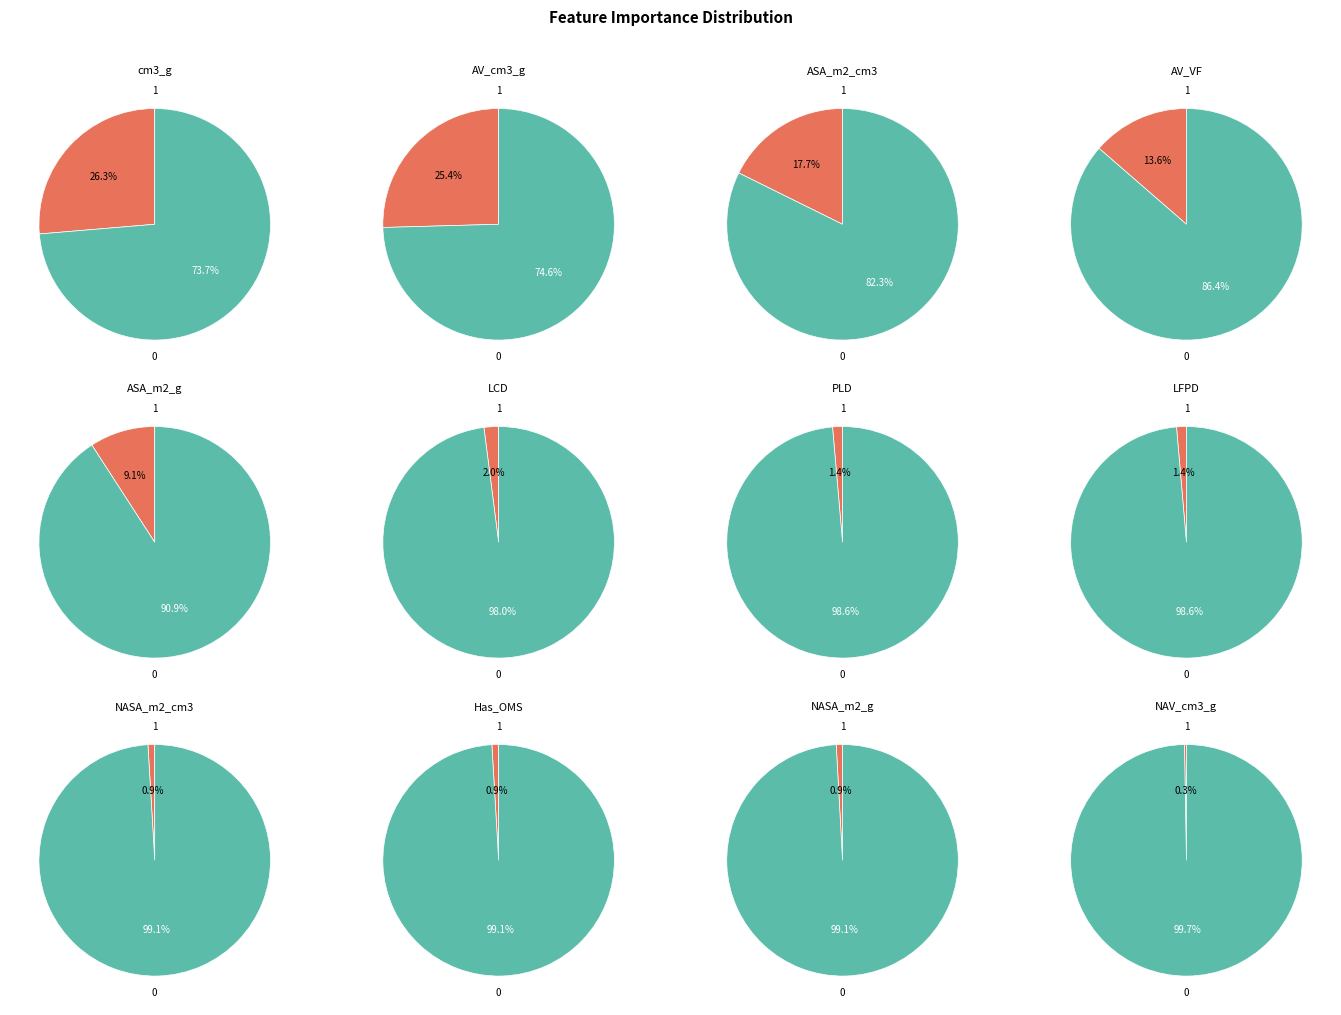

Is it true that cm3_g is 26% of the pie?

True